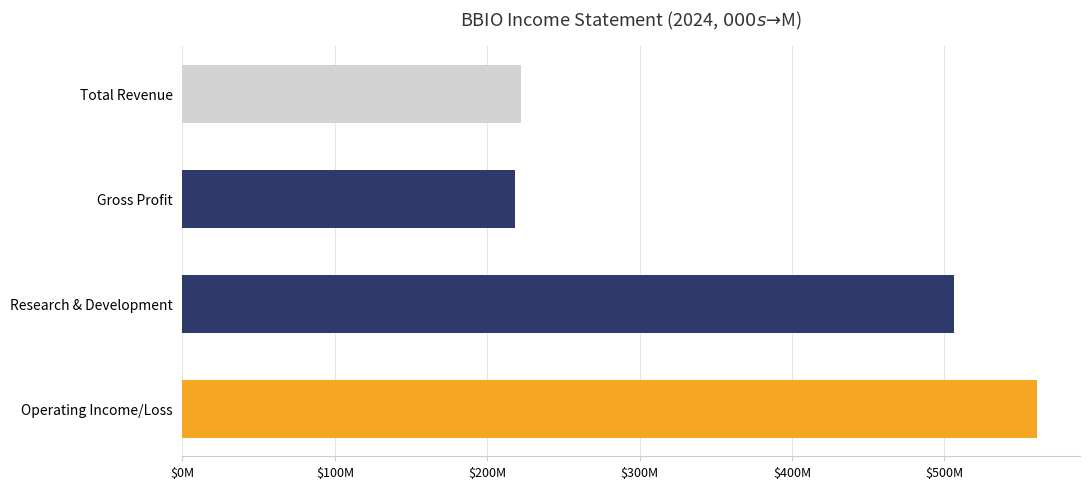

What is the label of the 1st bar from the right?

Operating Income